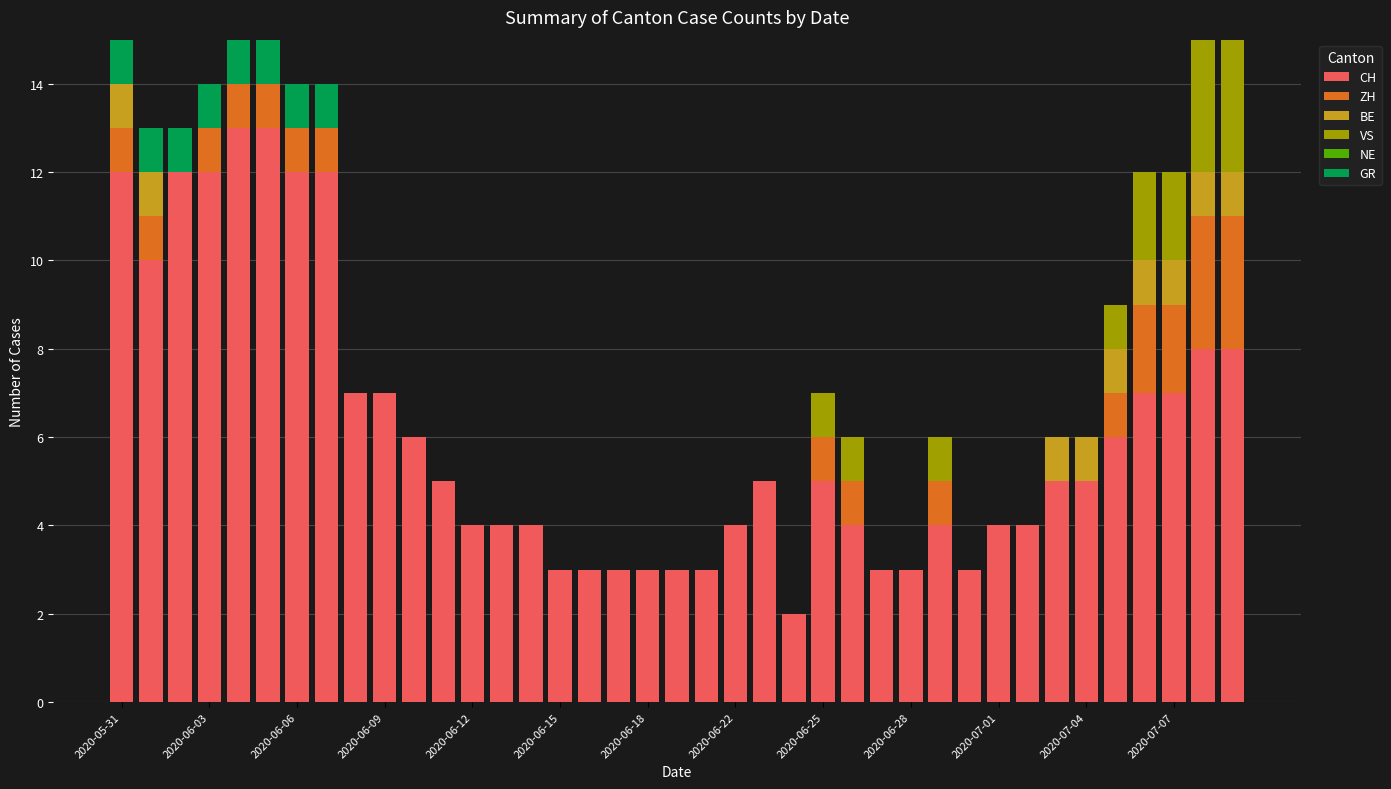

Are the bars grouped side by side (vs. stacked)?

No